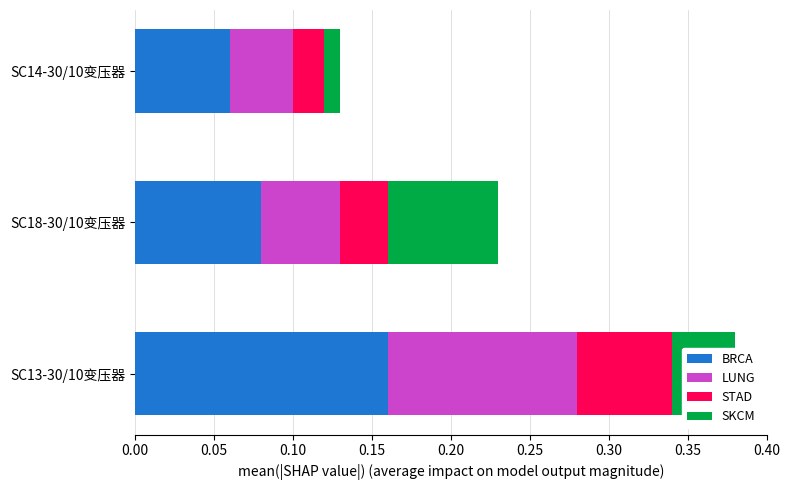

Where is BRCA nearest to the value 0?

SC14-30/10变压器